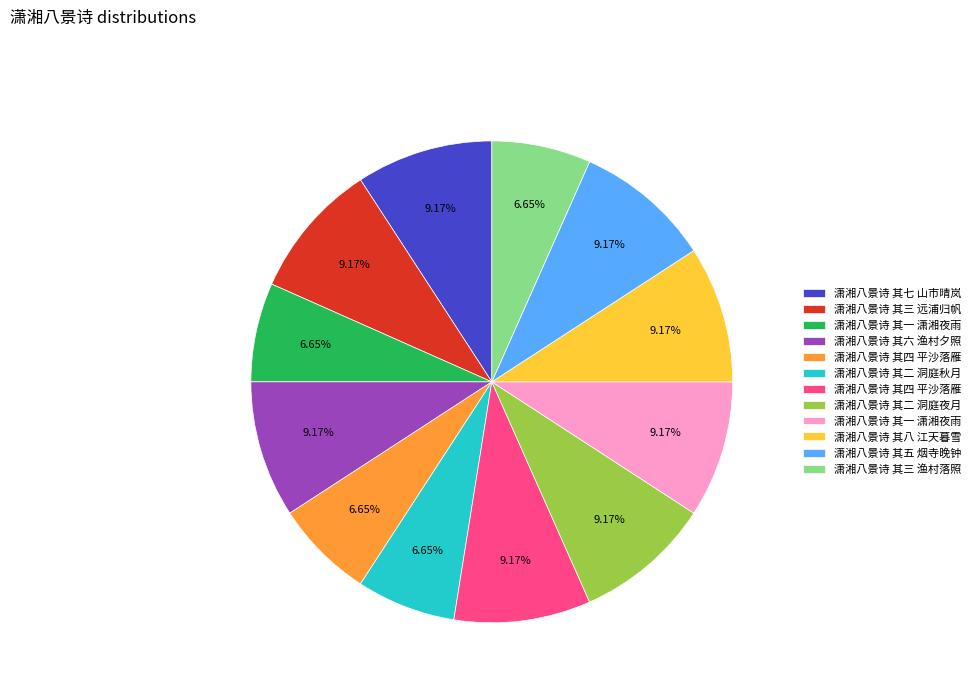

Does any single category account for the majority?

No